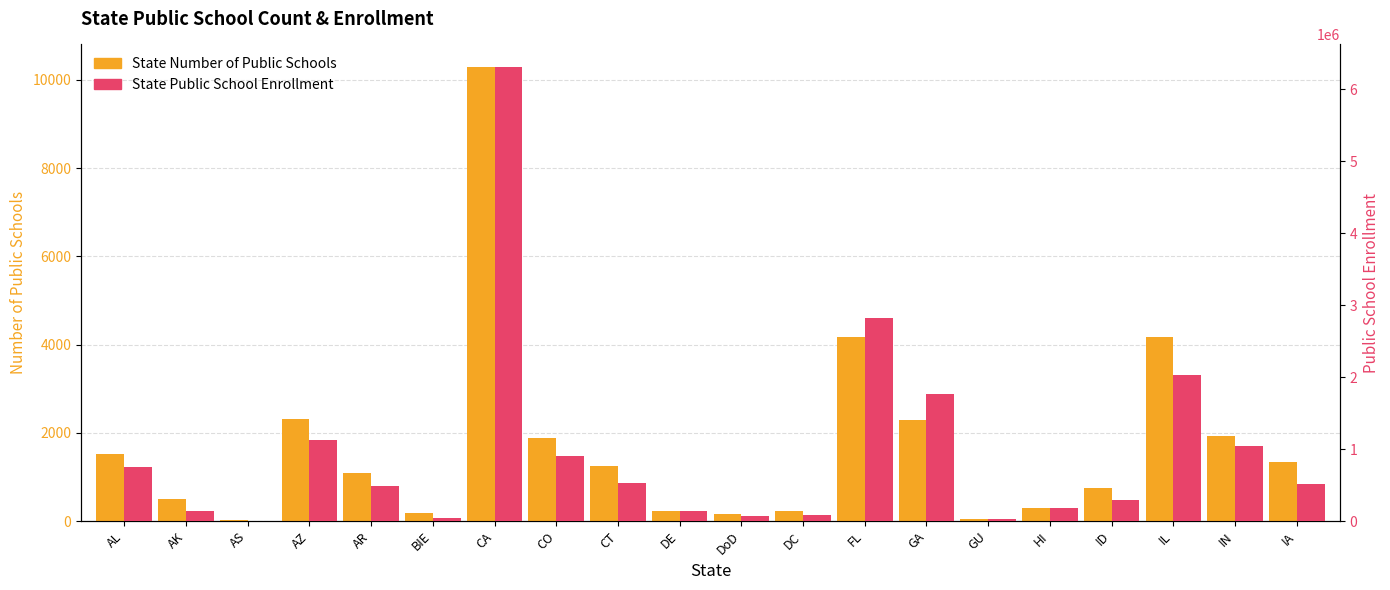

List the labels in order of State Public School Enrollment value, largest first.

CA, FL, IL, GA, AZ, IN, CO, AL, CT, IA, AR, ID, HI, DE, AK, DC, DoD, BIE, GU, AS